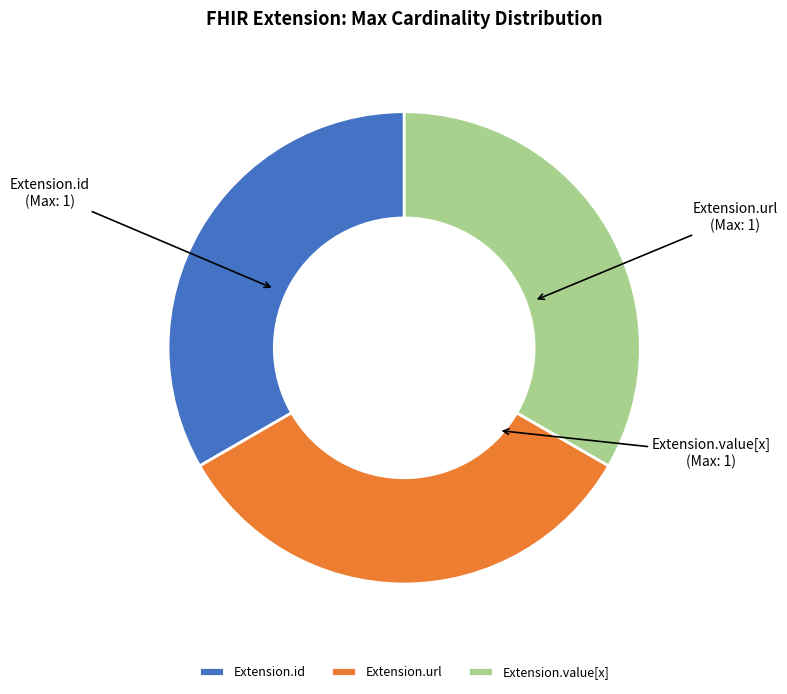

Does Extension.value[x] account for over 50% of the chart?

No